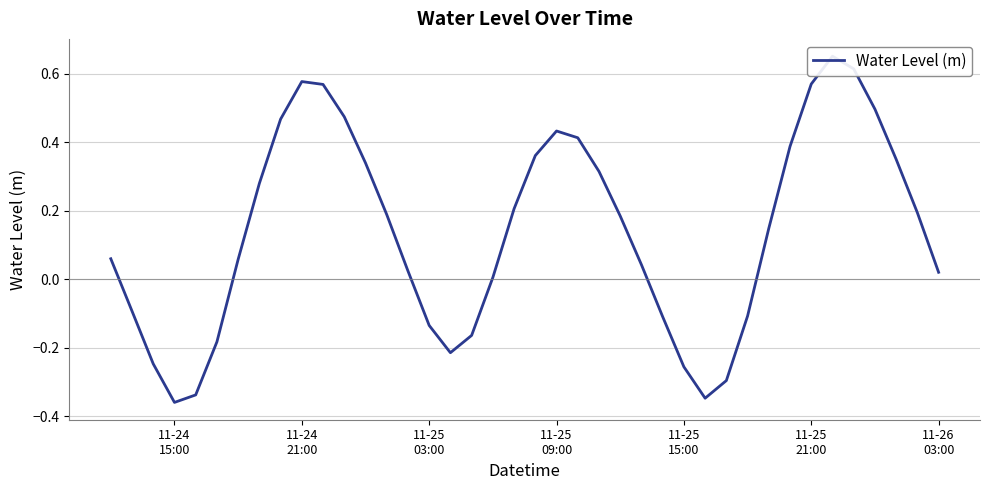

How many data points are less than 0?

13